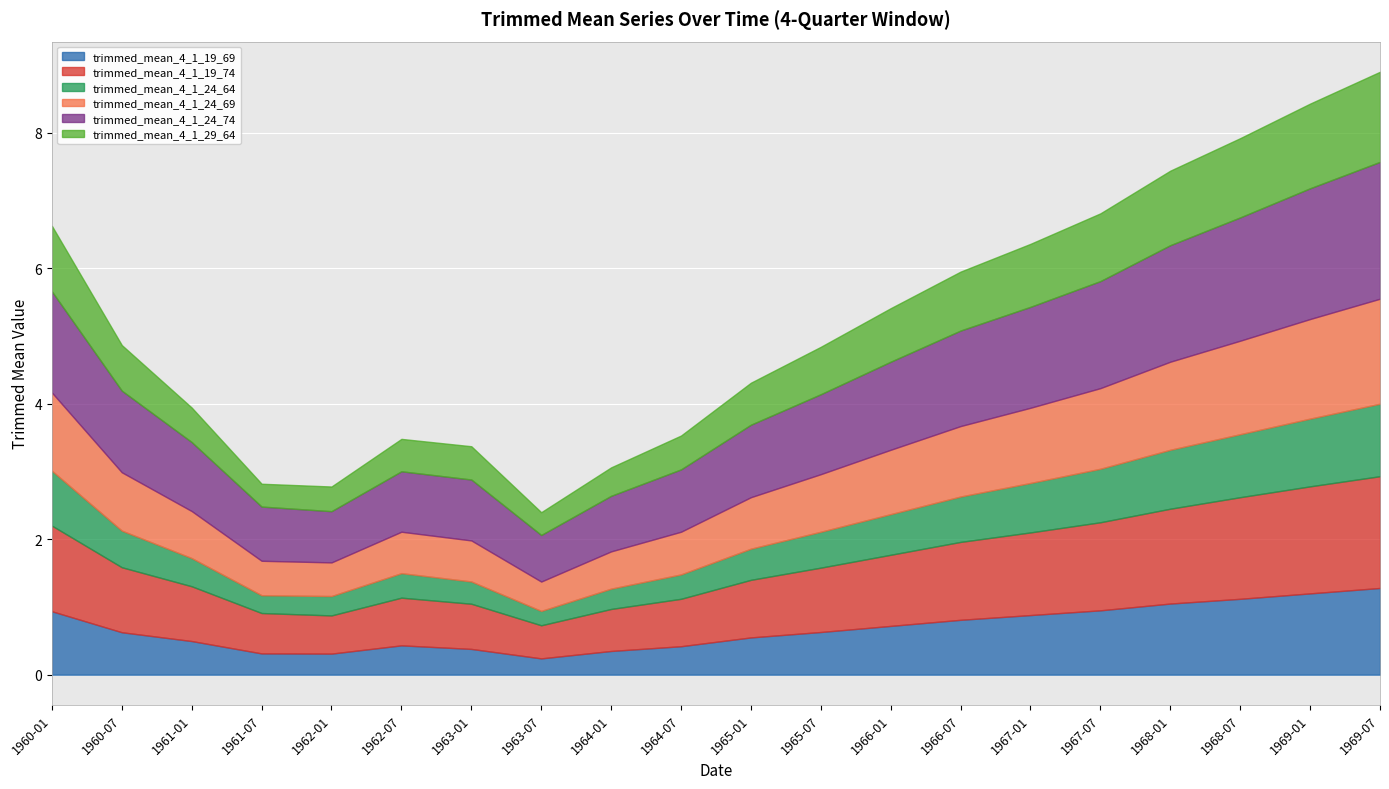

True or false: trimmed_mean_4_1_24_74 and trimmed_mean_4_1_19_69 intersect in this chart.

False